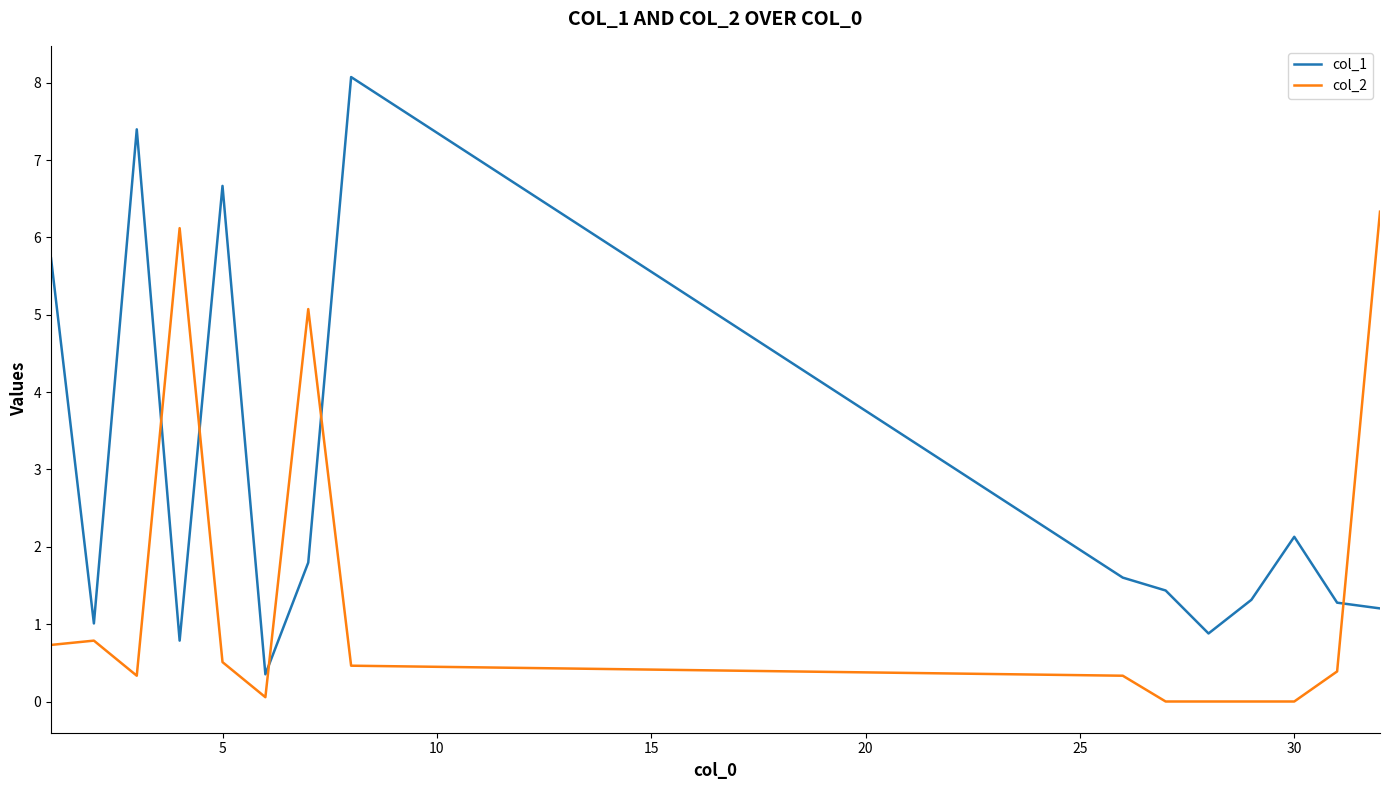

Rank the series by their maximum value, from lowest to highest.

col_2, col_1